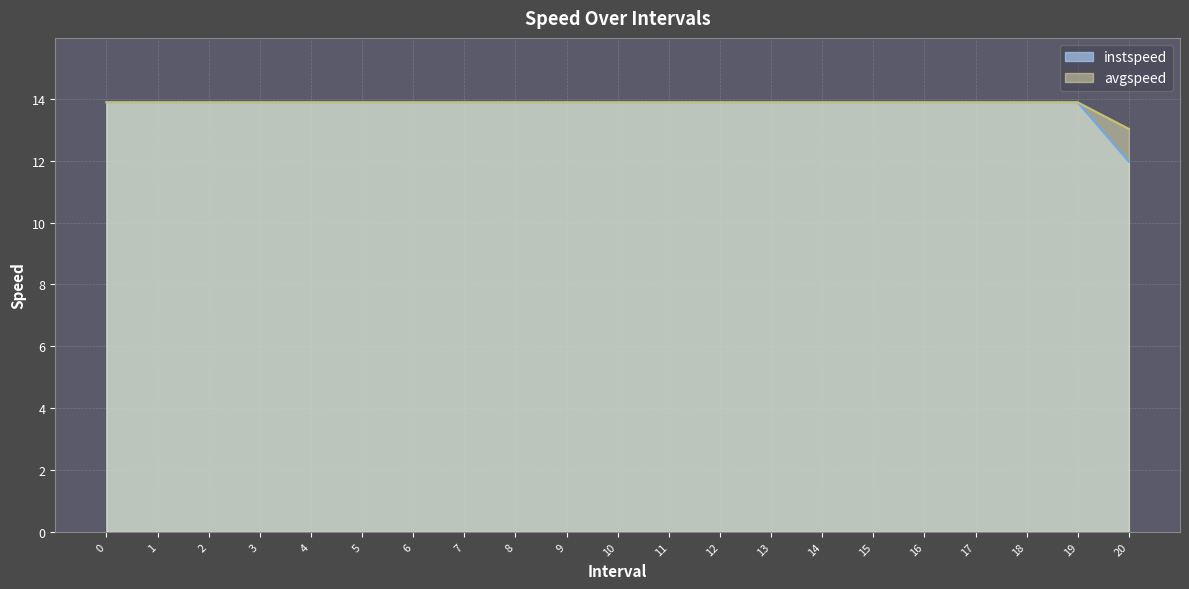

The value of avgspeed at 9 is 13.9. True or false?

True